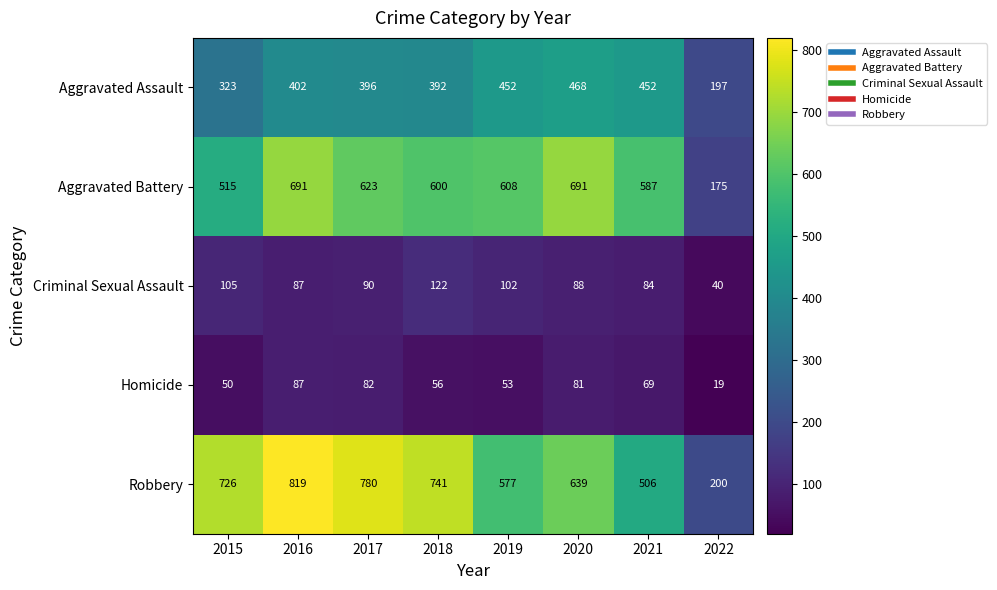

The value of Aggravated Assault at 2017 is 579. True or false?

False